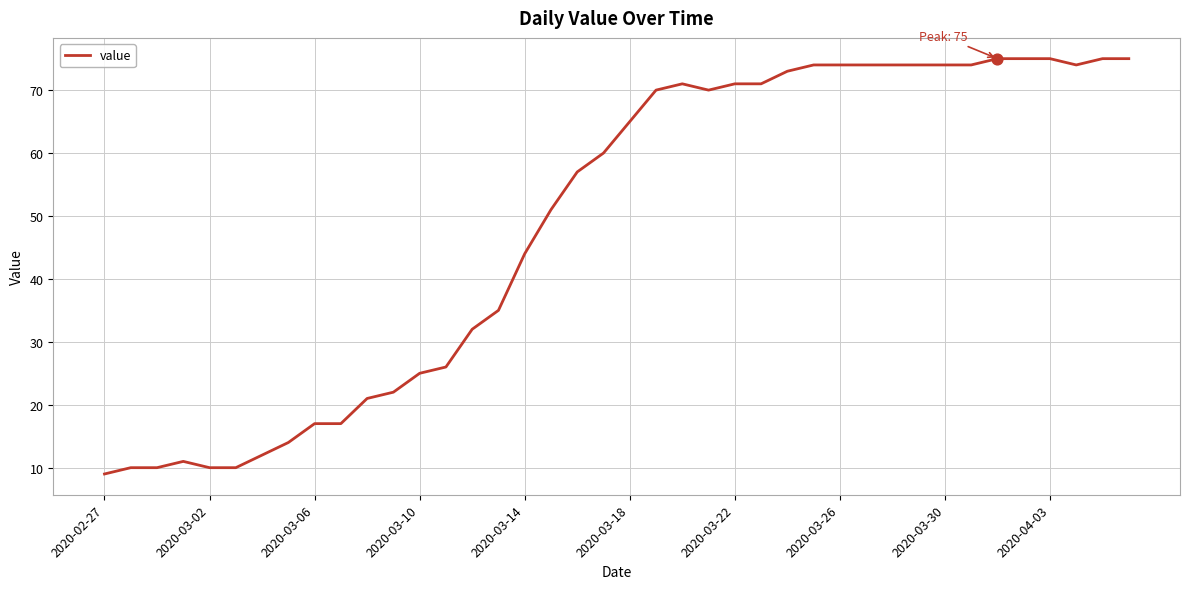

What is the greatest value displayed?

75